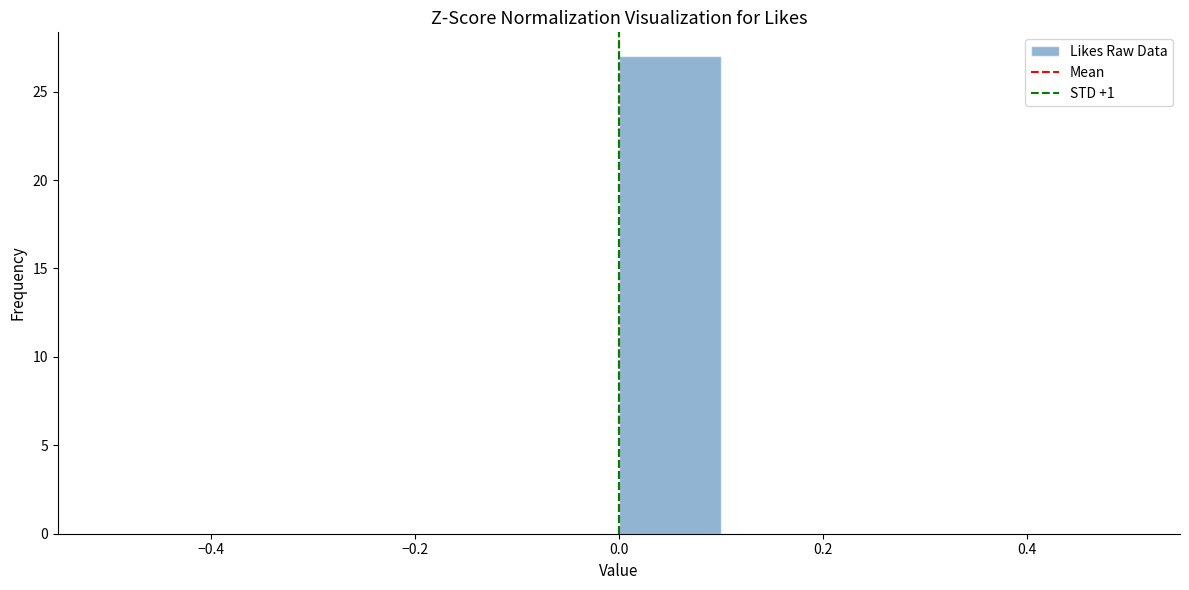

Reading left to right, transcribe this chart: for each bar, give the range it covers on the x-axis and its height. The values are not printed on the chart, so give them approximately, as read against the axis.

-0.5 to -0.4: 0
-0.4 to -0.3: 0
-0.3 to -0.2: 0
-0.2 to -0.1: 0
-0.1 to 0.0: 0
0.0 to 0.1: 27
0.1 to 0.2: 0
0.2 to 0.3: 0
0.3 to 0.4: 0
0.4 to 0.5: 0